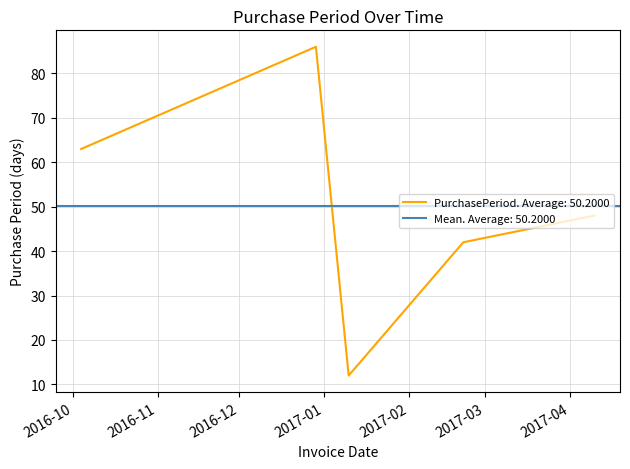

True or false: the data shows 12 at 2017-02-21.

False